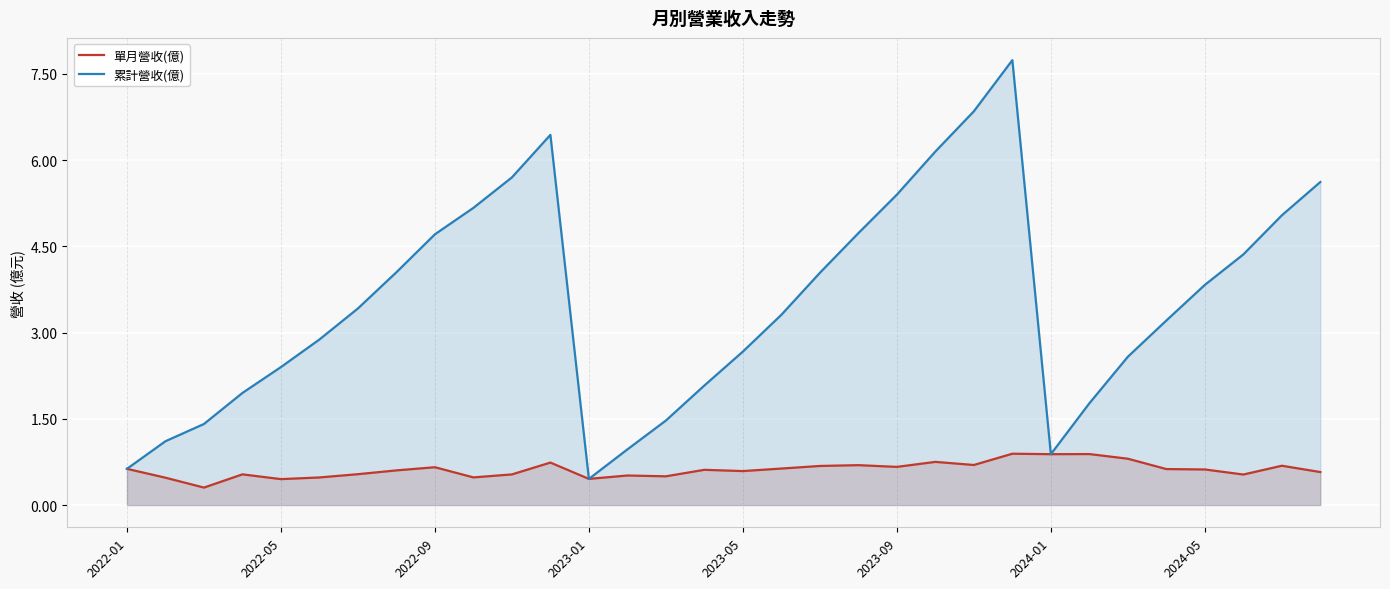

What are all the series names shown in the legend?

單月營收(億), 累計營收(億)